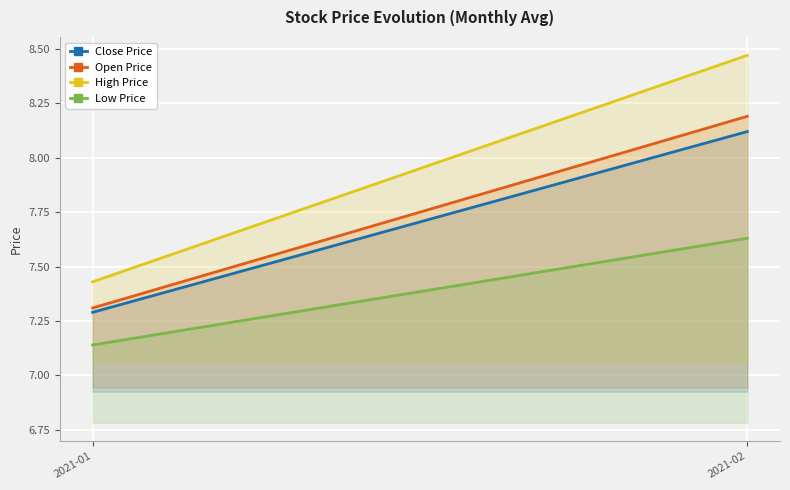

Which series has the largest total across all categories?

High Price